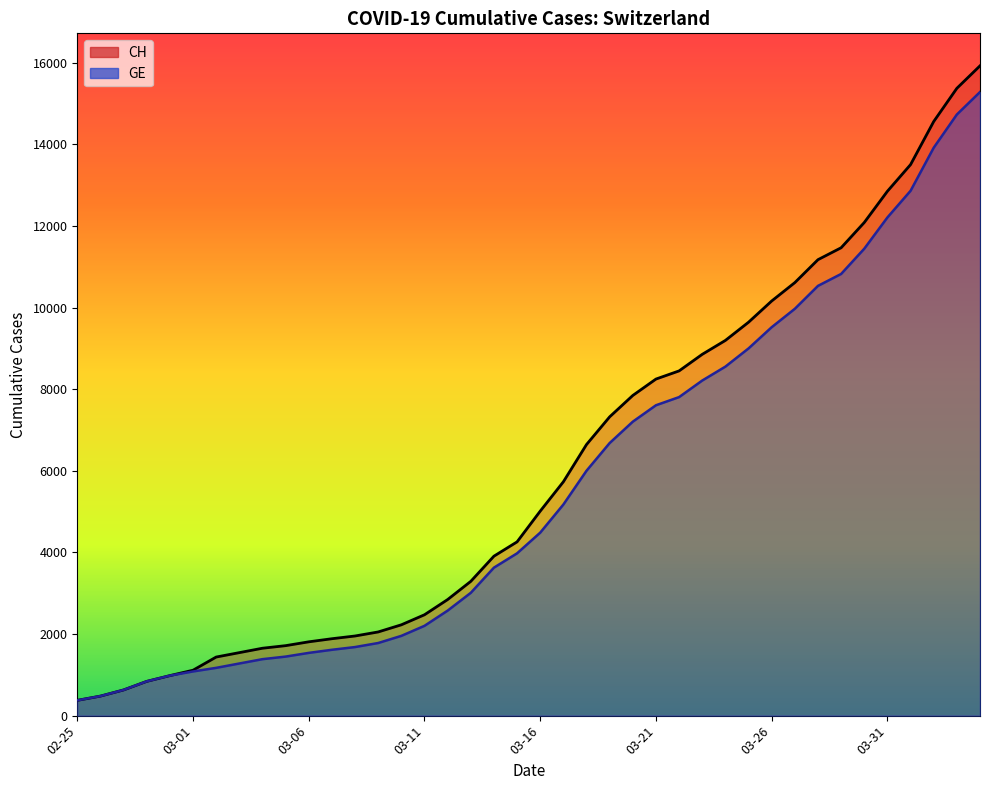

Which series has the largest range (max minus min)?

CH